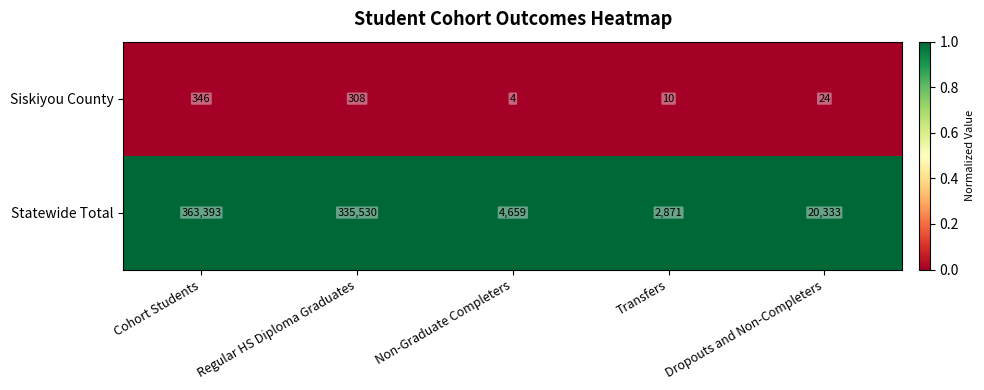

Reading left to right, transcribe all the data shown in this chart.

Siskiyou County: Cohort Students=346	Regular HS Diploma Graduates=308	Non-Graduate Completers=4	Transfers=10	Dropouts and Non-Completers=24
Statewide Total: Cohort Students=363393	Regular HS Diploma Graduates=335530	Non-Graduate Completers=4659	Transfers=2871	Dropouts and Non-Completers=20333